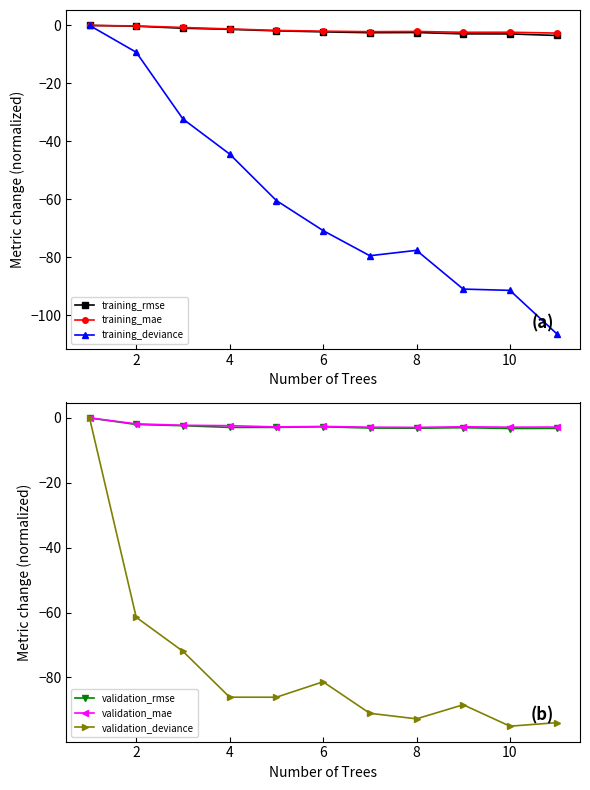

Is it true that training_deviance equals -19.6 at 4?

False